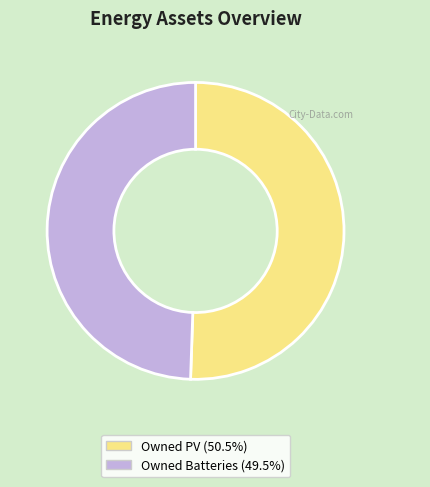

Is there any slice that represents more than half of the pie?

Yes